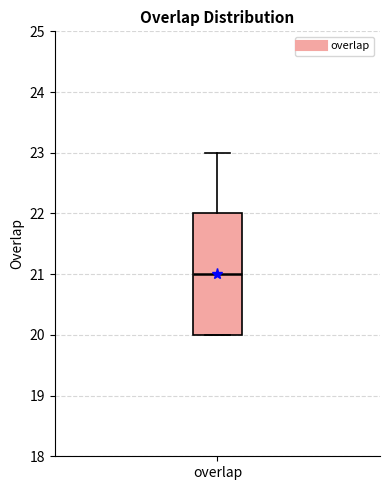

Read this box plot against the y-axis: the position of the median line, the range covered by the box, and the ends of both whiskers. The values are not printed on the chart, so give them approximately, as read against the axis.

median 21, box 20 to 22, whiskers 20 to 23